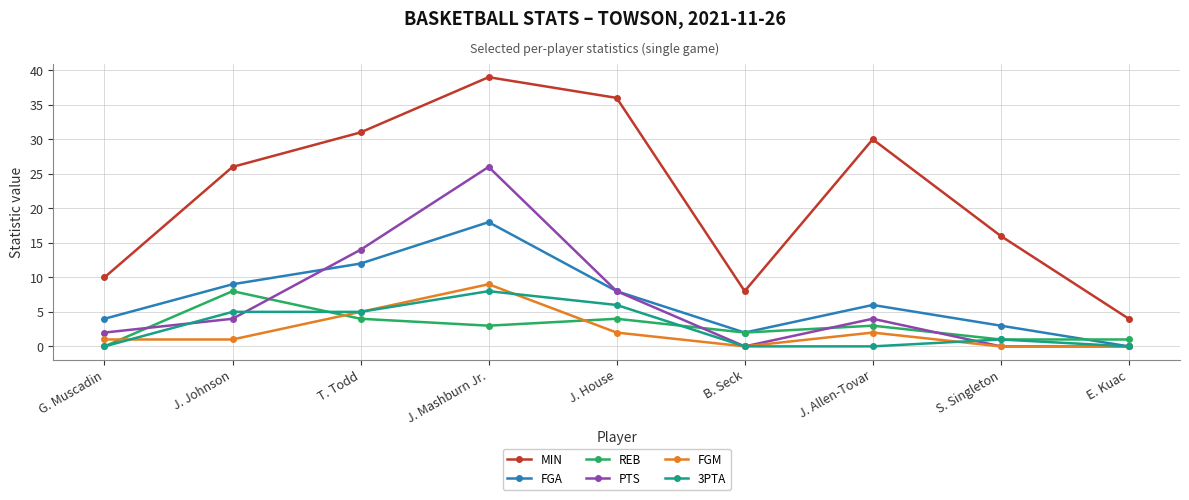

At how many categories does at least one series exceed 21?

5